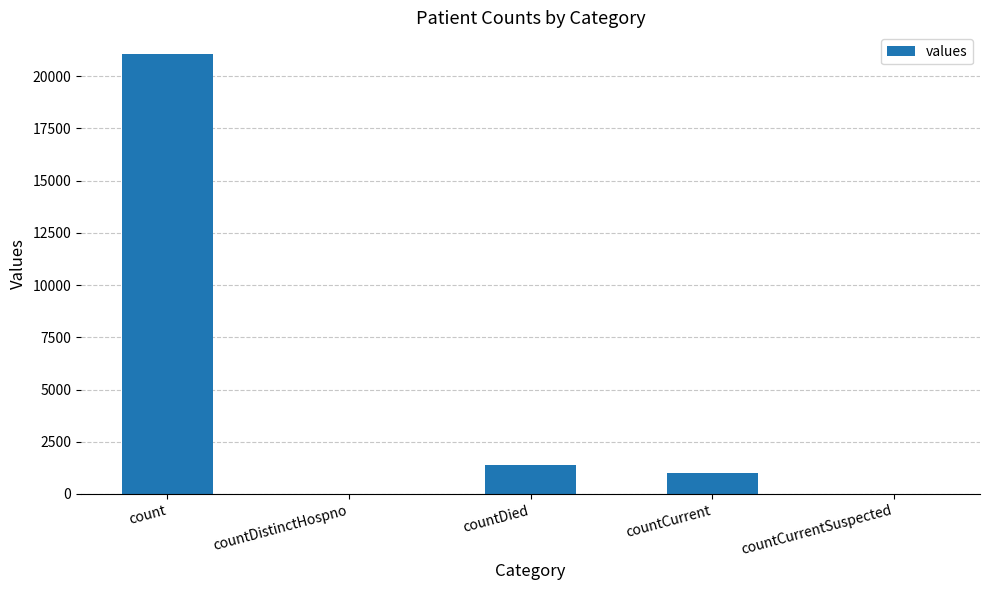

True or false: the data shows 0 at countCurrentSuspected.

True